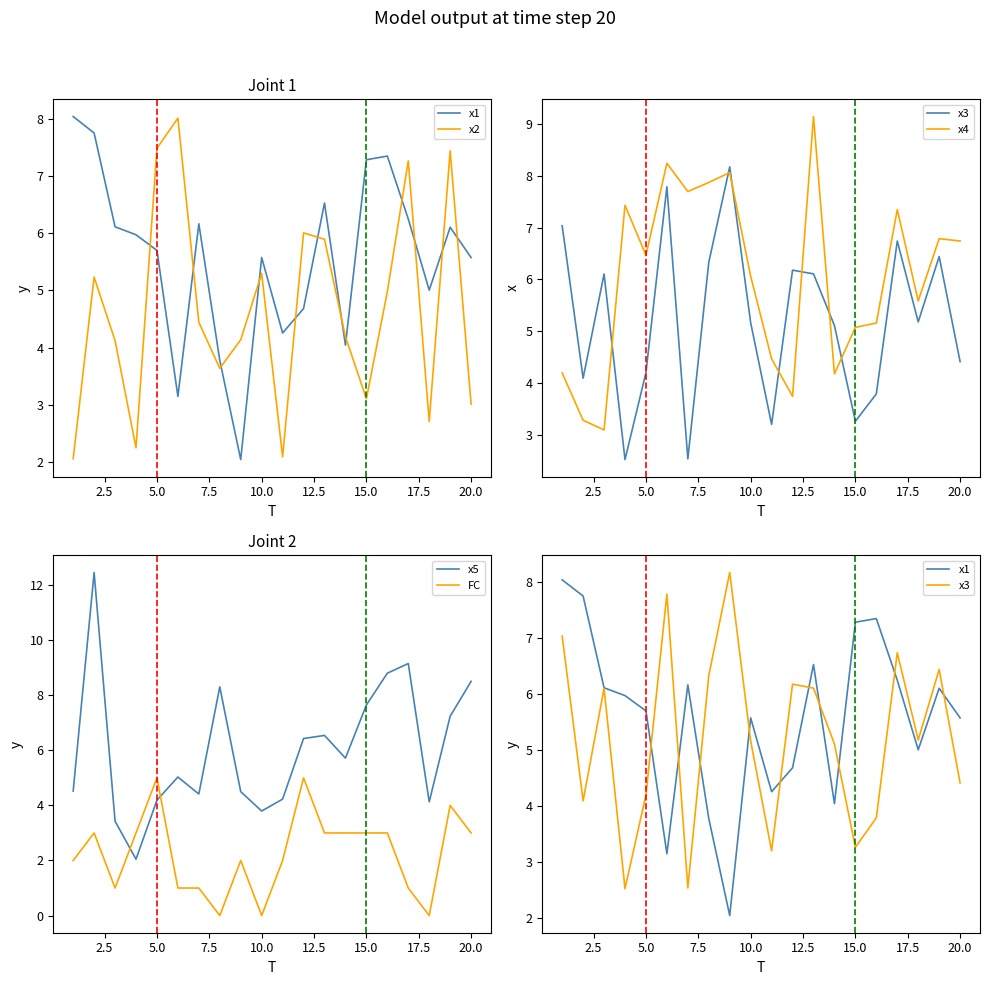

The FC series shows 0.0 at 10.0. True or false?

True